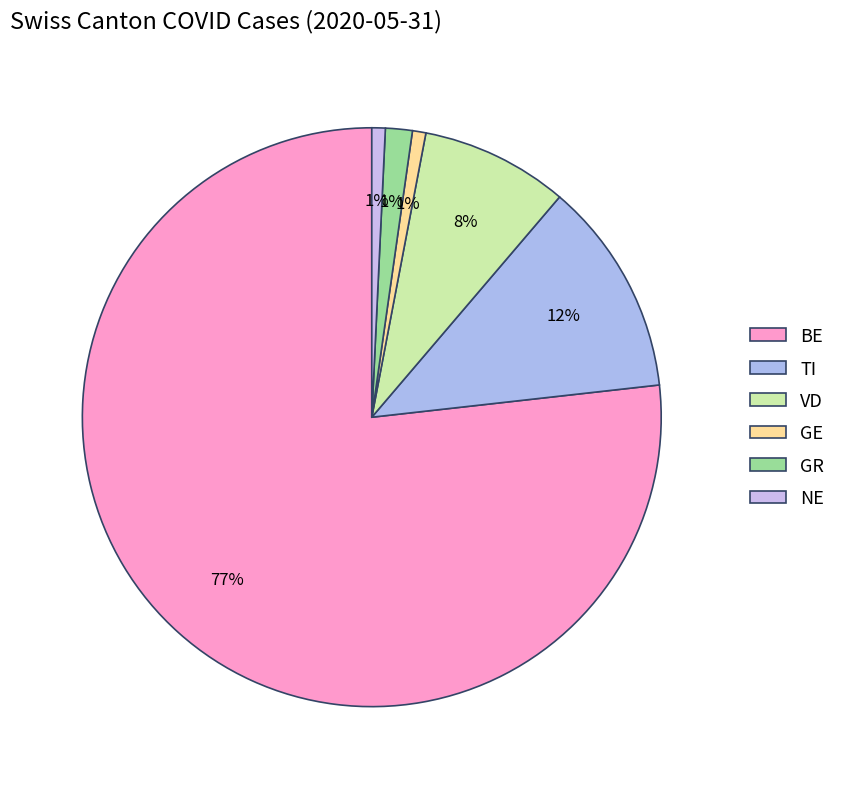

To the nearest percent, what is the difference between the GE and BE slice percentages?

76%